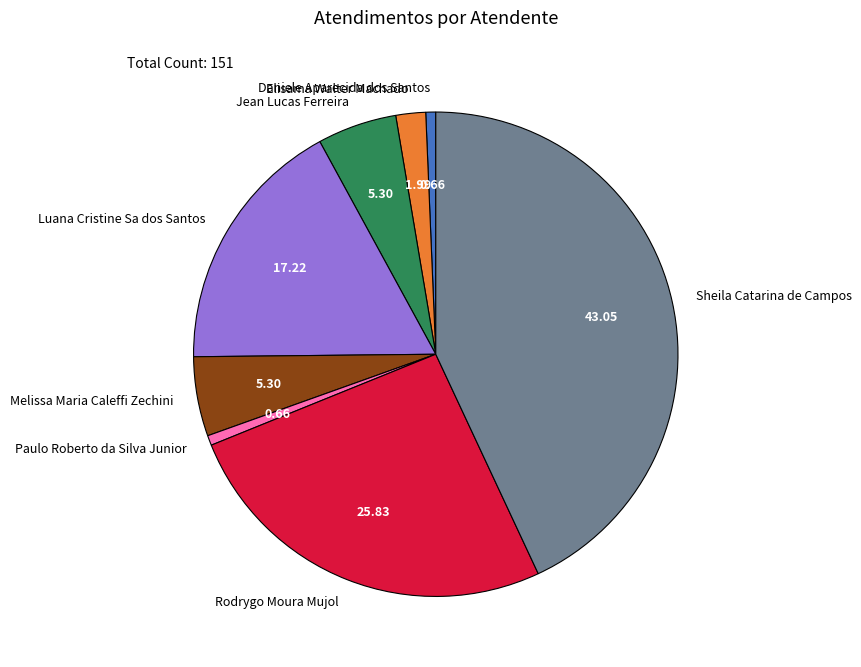

Which slice is the largest?

Sheila Catarina de Campos